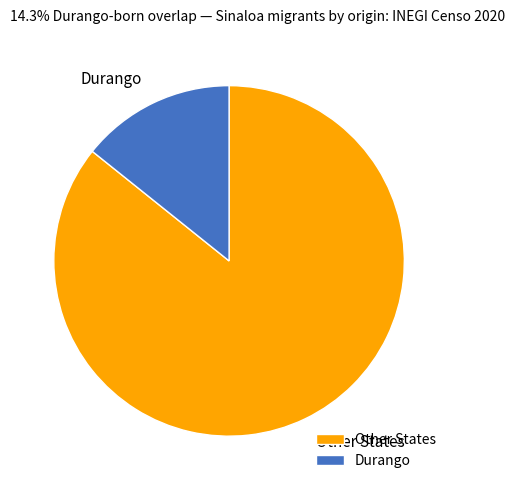

How many slices are in this pie chart?

2